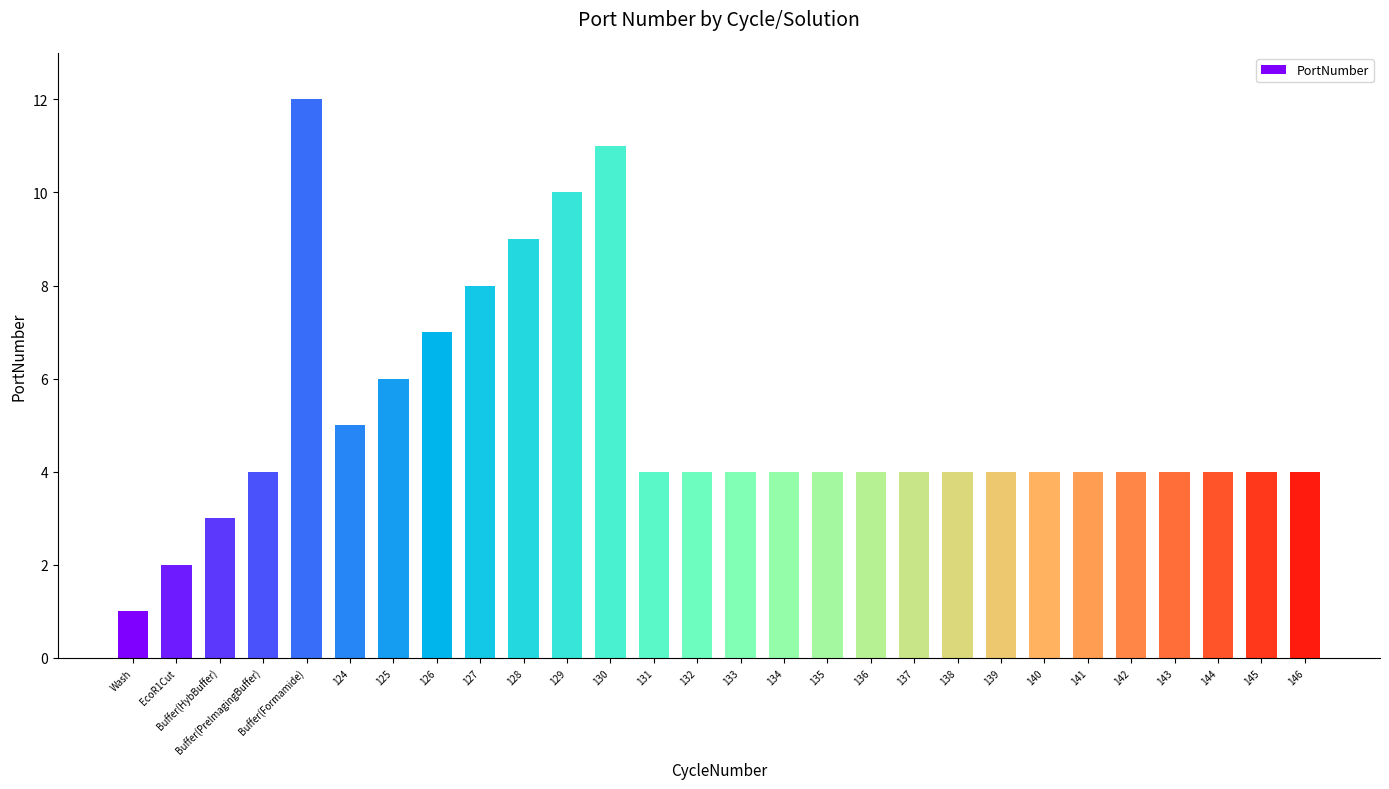

What is the sum of the values at 138 and 125?

10